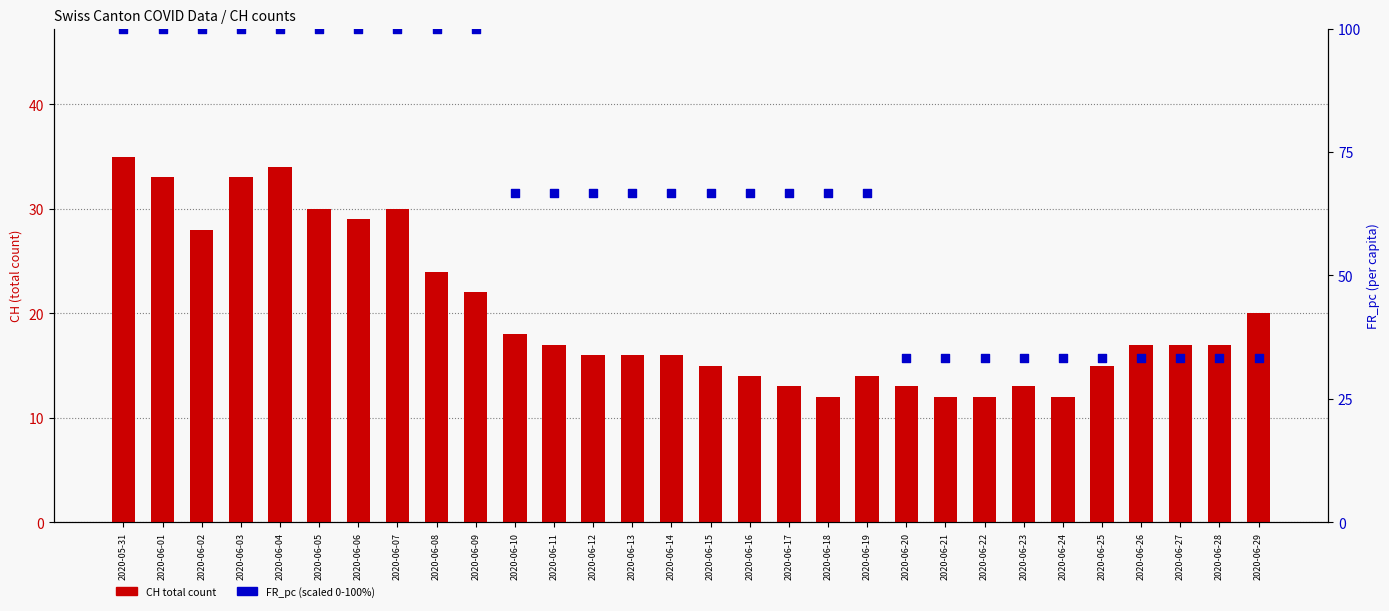

Is the value of FR_pc (scaled 0-100) at 2020-06-05 greater than the value of CH total count at 2020-06-05?

Yes